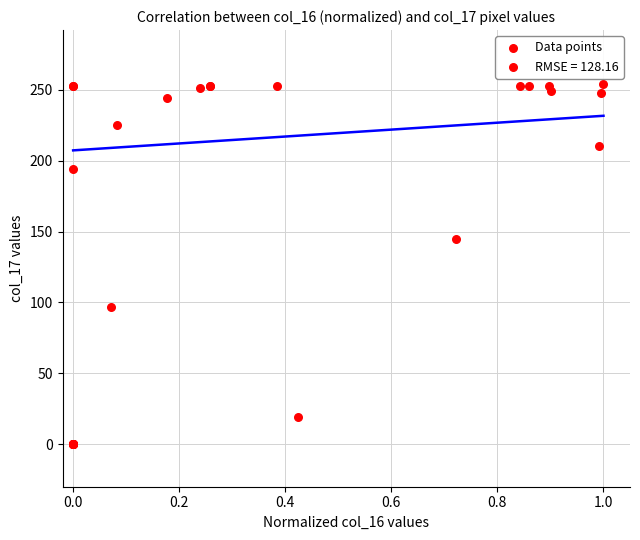

What Y value in the scatter plot is closest to 127?

145